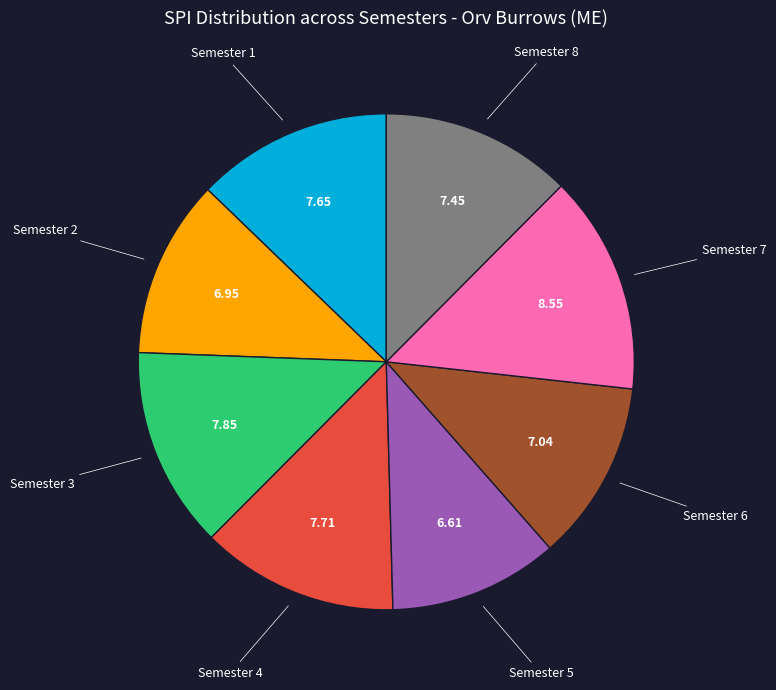

Is there a majority slice in this chart?

No